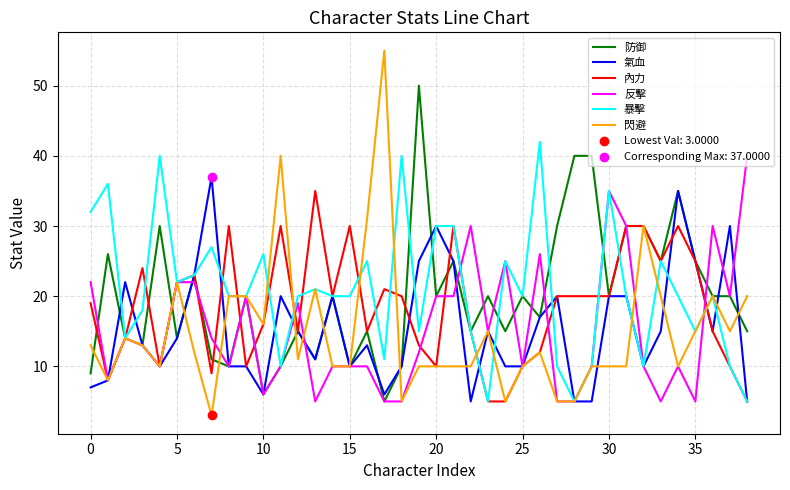

Which series has the largest range (max minus min)?

閃避